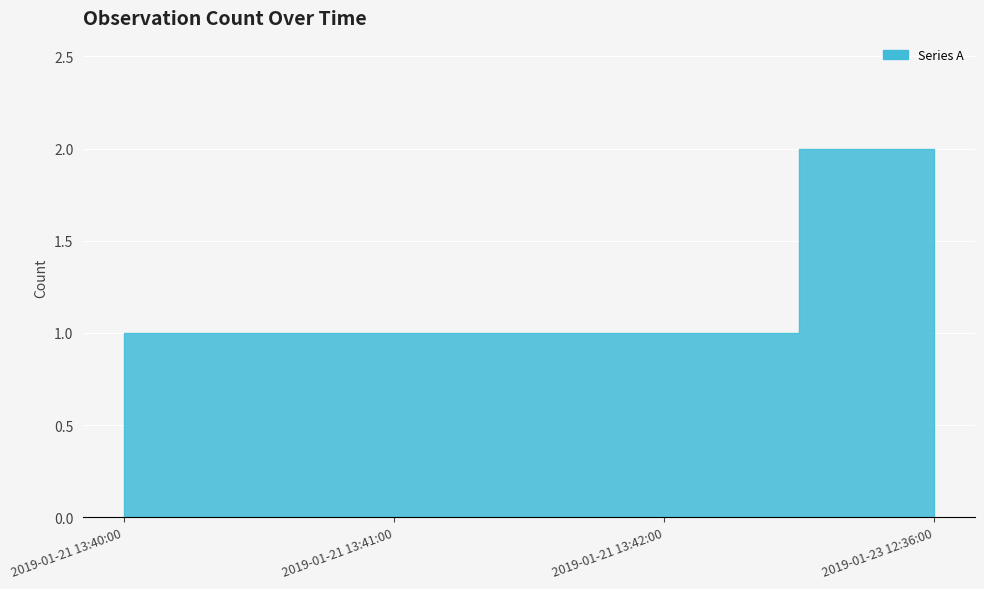

Reading left to right, list all the values displayed in this chart.

1	1	1	2